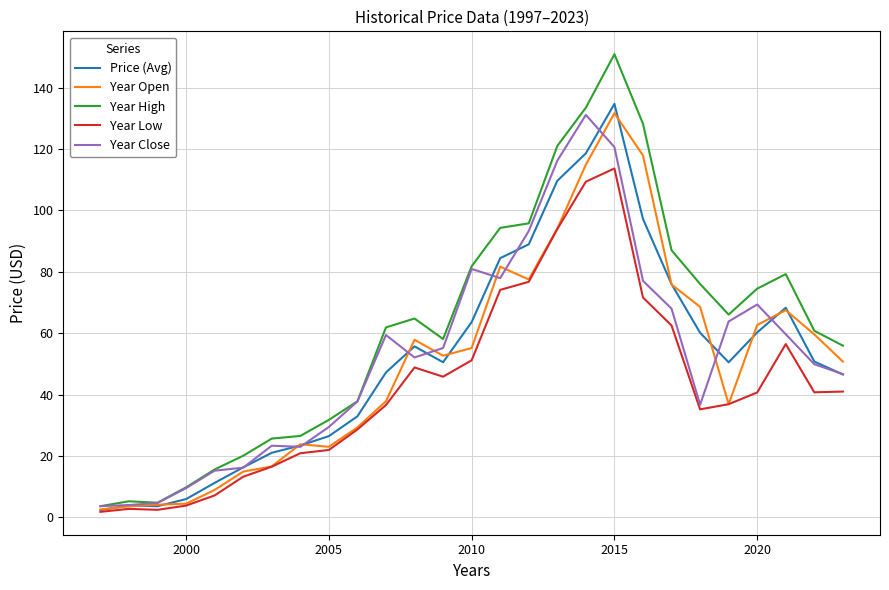

In Year Low, how many points are higher than both neighbors (excluding endpoints)?

4